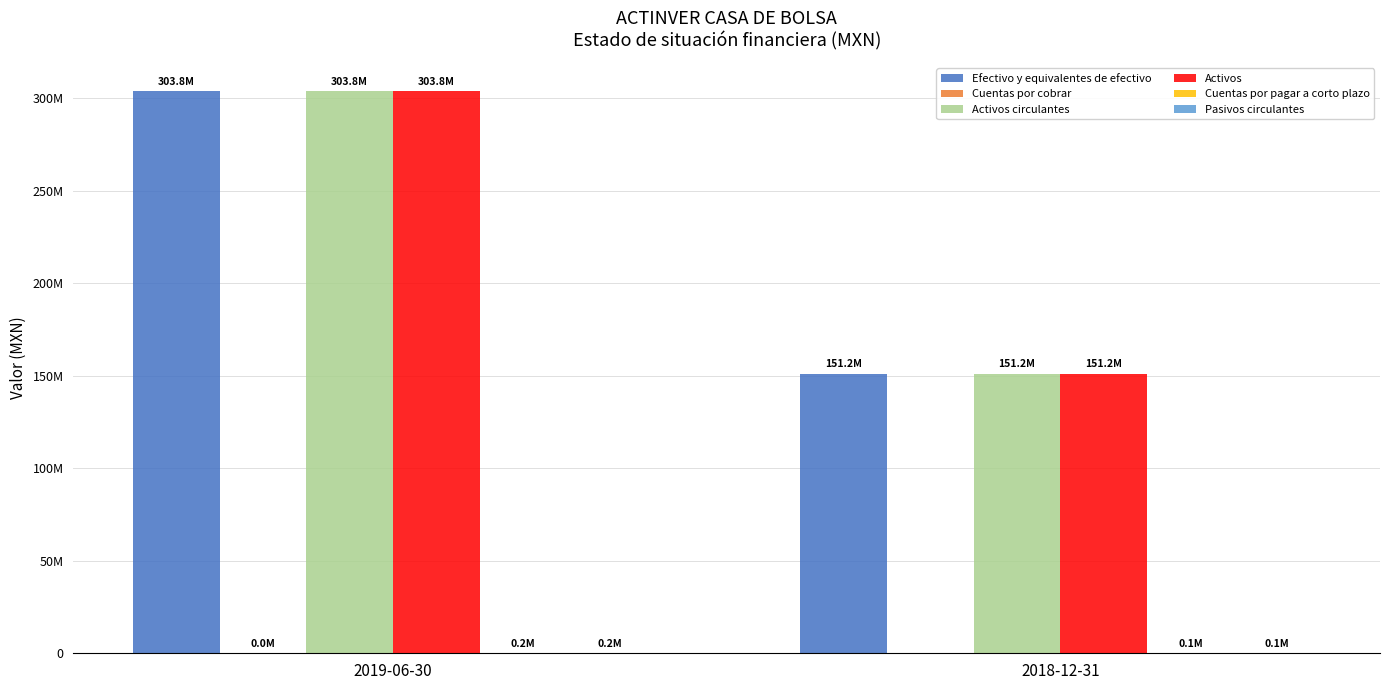

Are the bars grouped side by side (vs. stacked)?

Yes